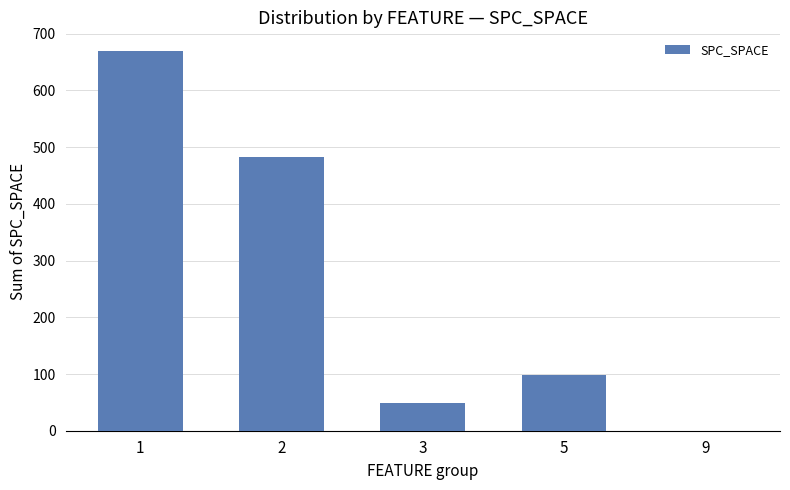

Are the bars grouped side by side (vs. stacked)?

No